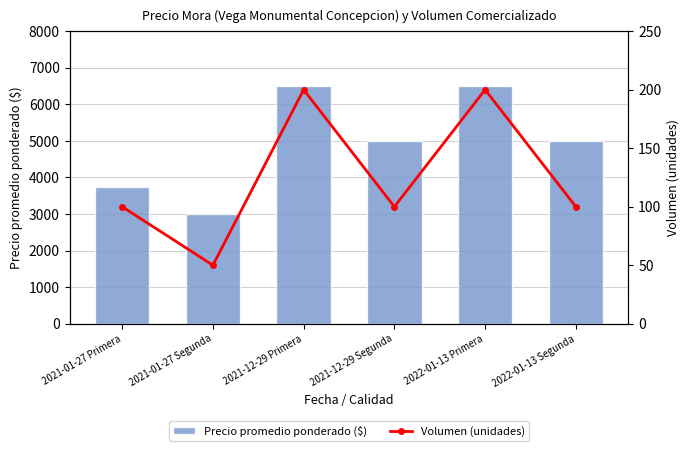

What is the minimum value shown in the chart?

50